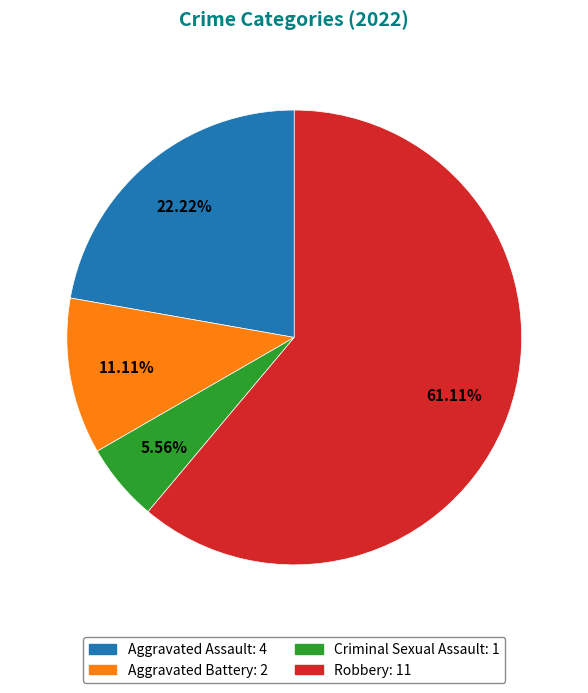

Which category has the biggest portion of the pie?

Robbery